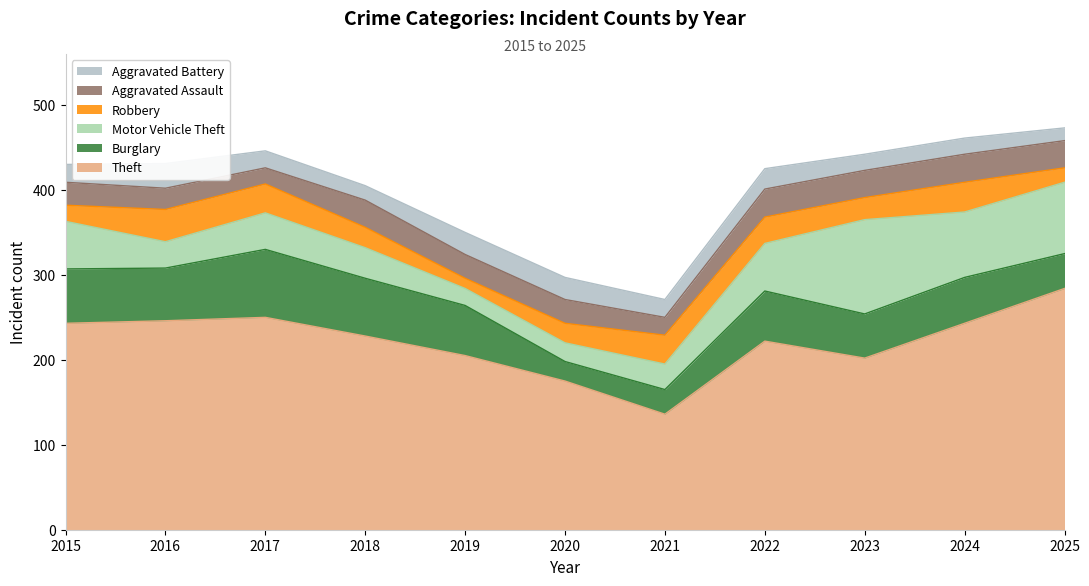

Where do Aggravated Assault and Motor Vehicle Theft first cross each other?

2018 and 2019